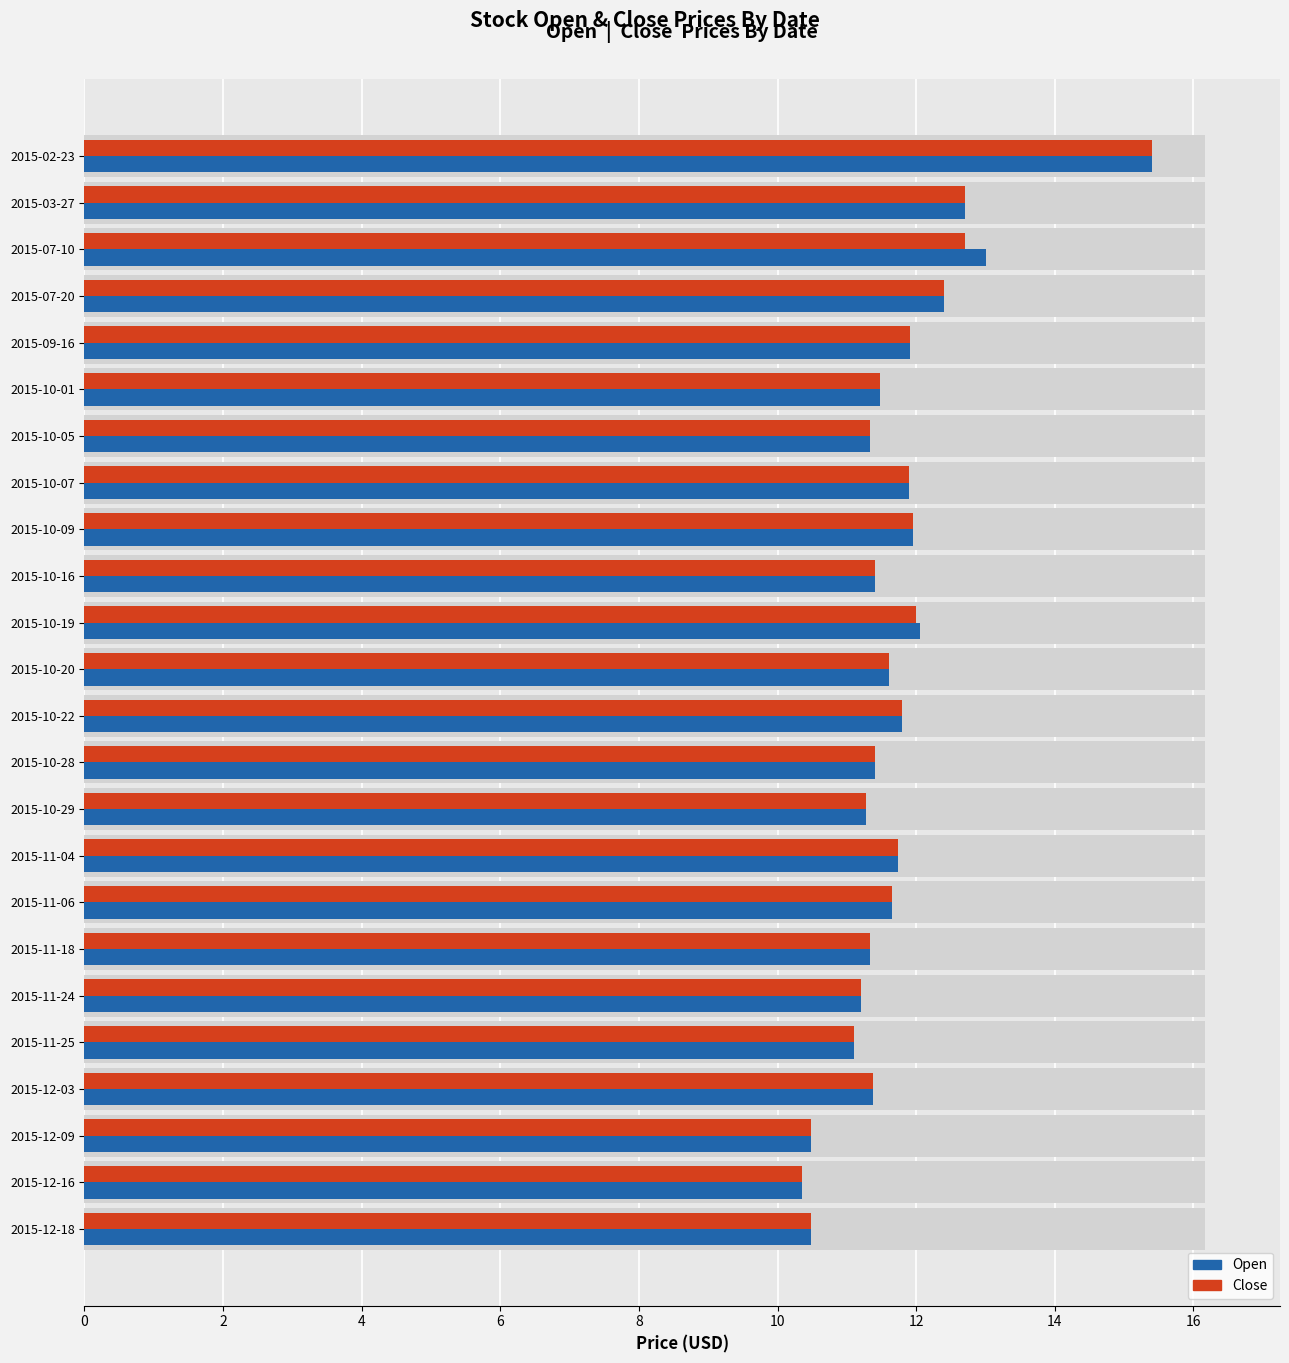

Reading left to right, what are all the values shown in this chart?

Open: 15.4	12.7	13.0	12.4	11.9	11.5	11.3	11.9	12.0	11.4	12.1	11.6	11.8	11.4	11.3	11.7	11.7	11.3	11.2	11.1	11.4	10.5	10.3	10.5
Close: 15.4	12.7	12.7	12.4	11.9	11.5	11.3	11.9	12.0	11.4	12.0	11.6	11.8	11.4	11.3	11.7	11.7	11.3	11.2	11.1	11.4	10.5	10.3	10.5